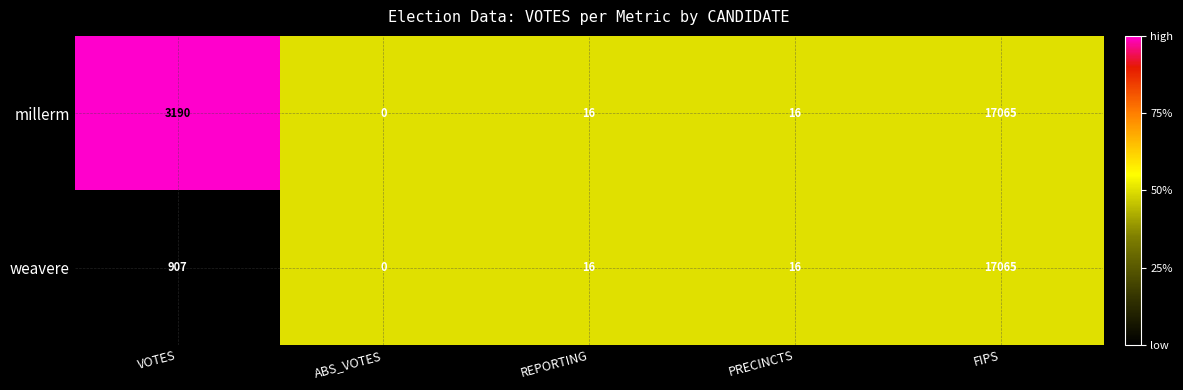

Is it true that millerm equals -5192 at ABS_VOTES?

False